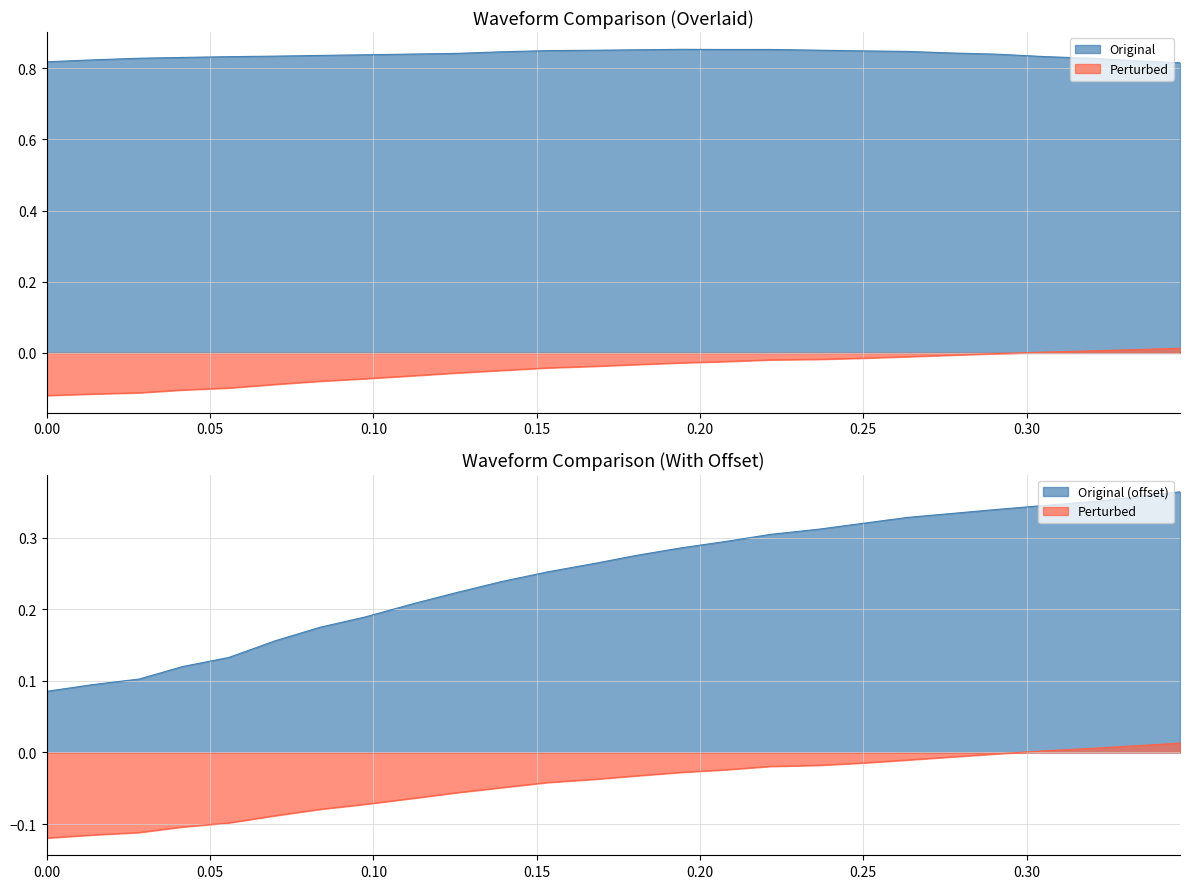

At how many categories does at least one series exceed 0?

26